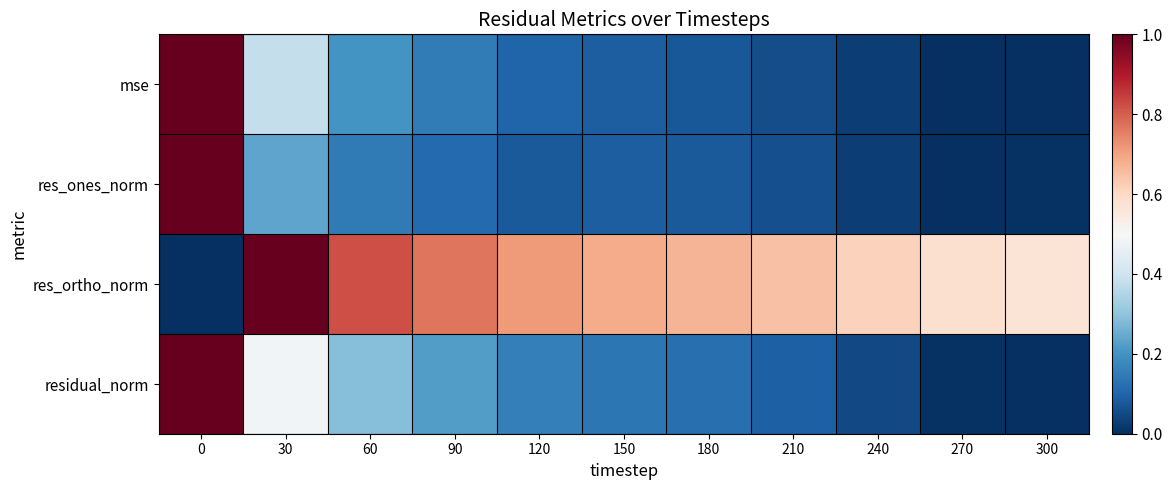

What is the total value across all series at 270?

0.6